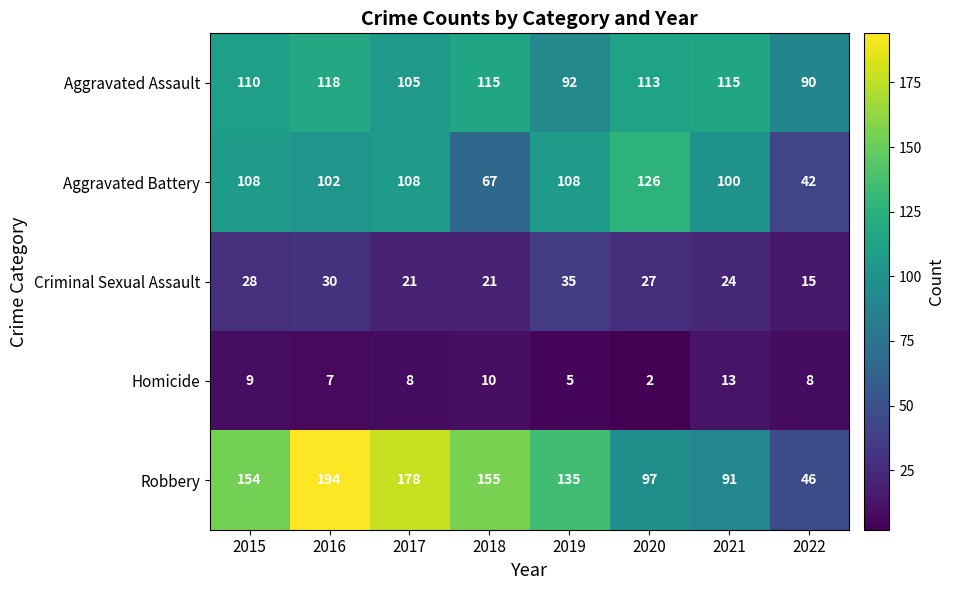

Which series has the largest total across all categories?

Robbery